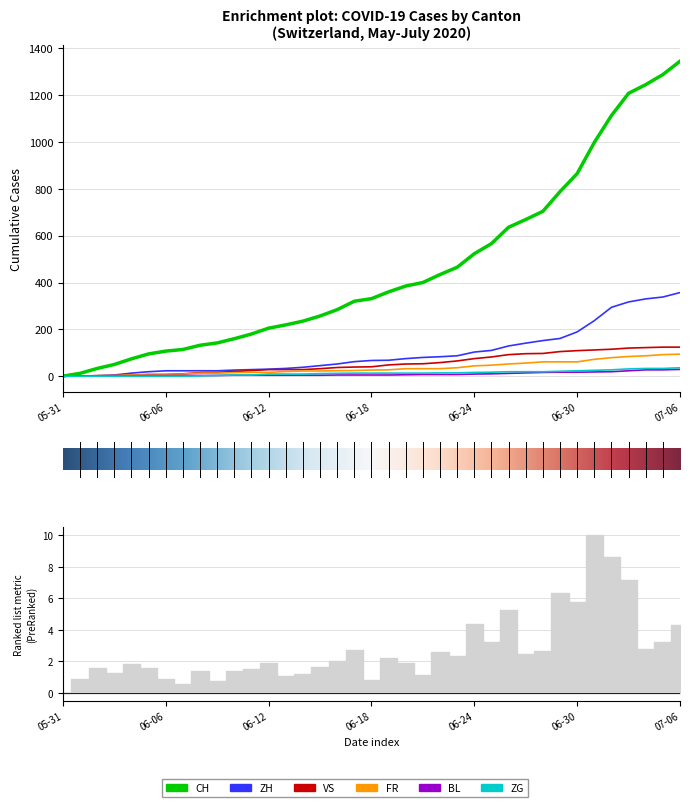

Where is VS nearest to the value 62?

2020-06-23